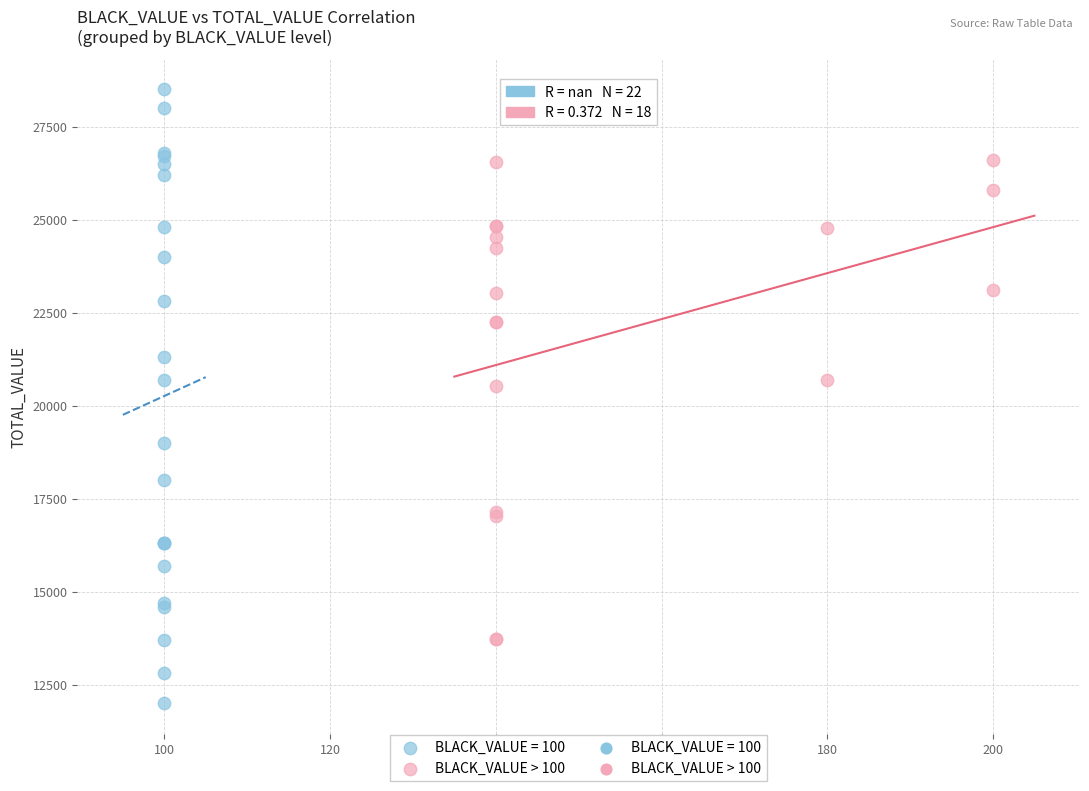

Which series reaches the minimum Y coordinate?

BLACK_VALUE = 100